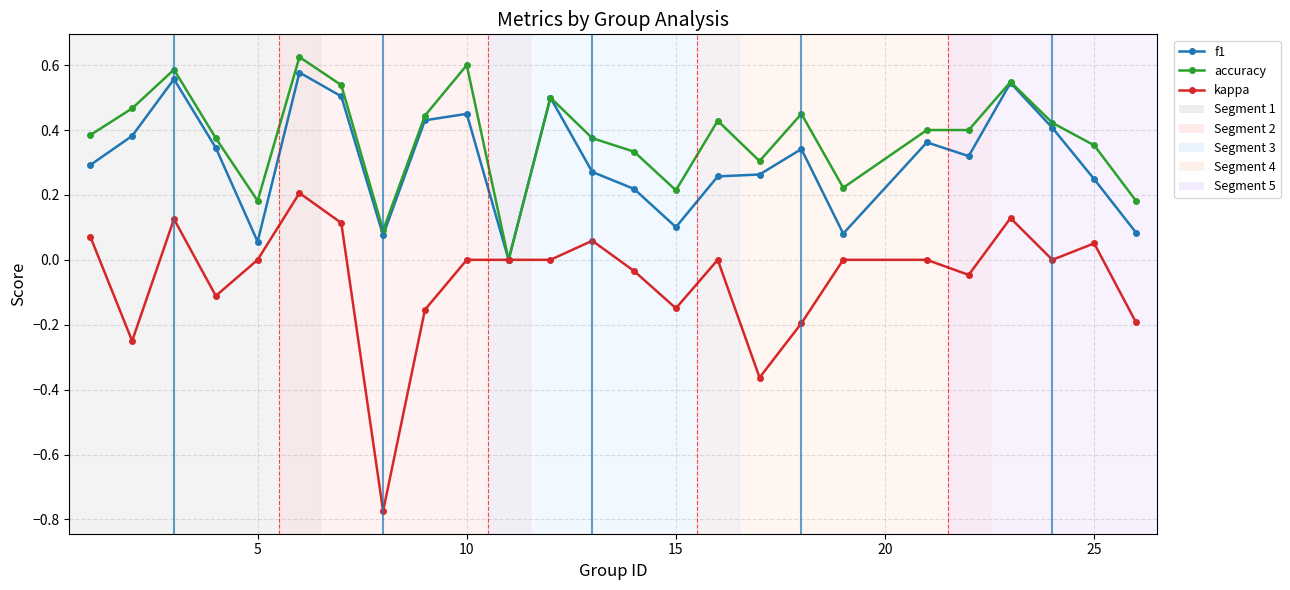

True or false: kappa has more than 2 interior local peaks.

True